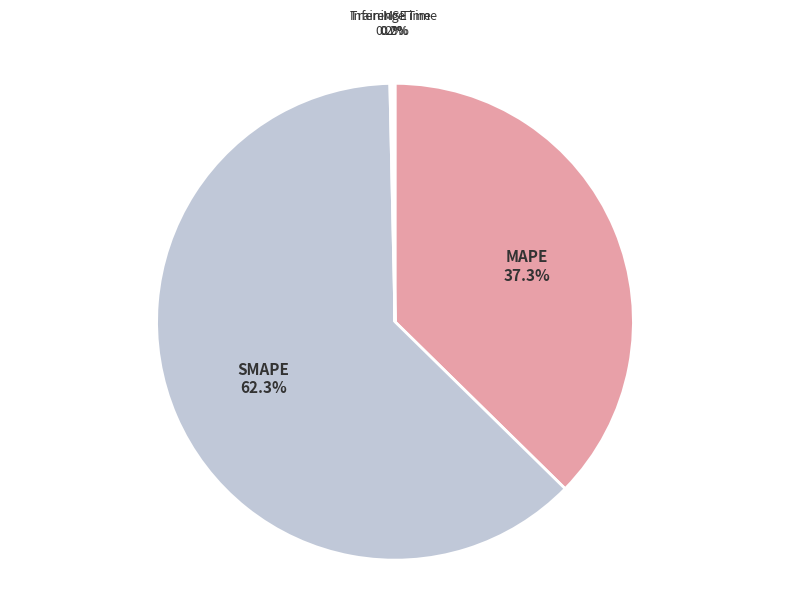

How much of the chart is everything except SMAPE 62.3%?

37.7%